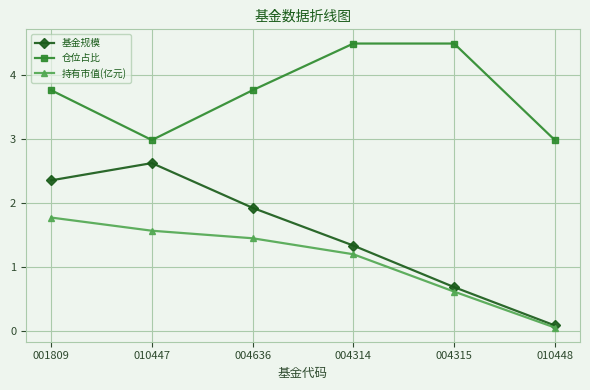

What is the difference between the maximum and minimum values in the 基金规模 series?

2.5